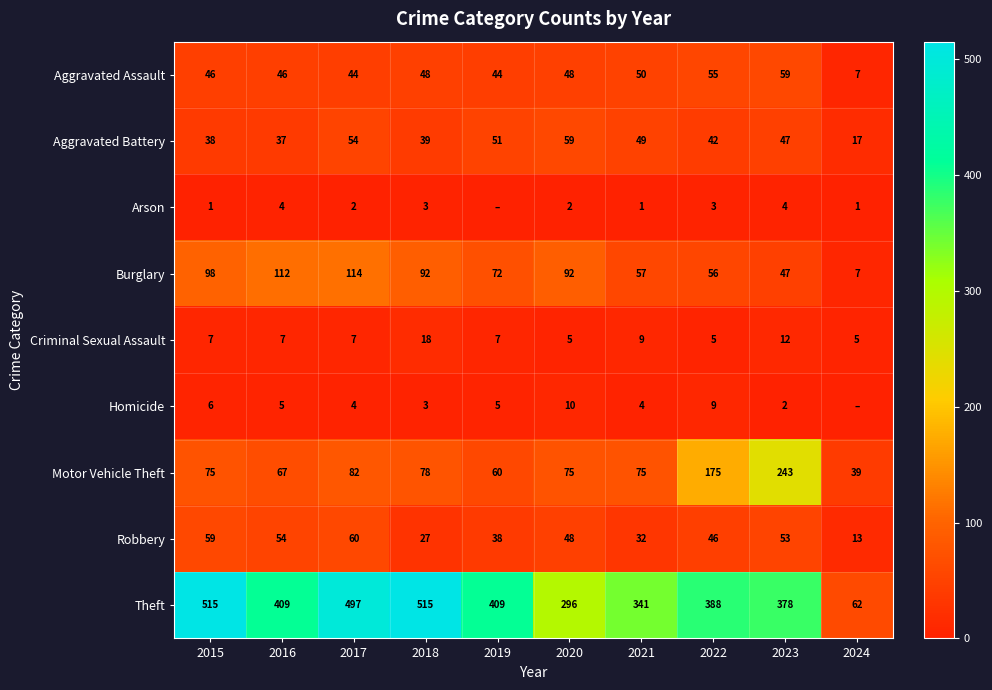

True or false: Motor Vehicle Theft has a value of 16 at 2020.

False